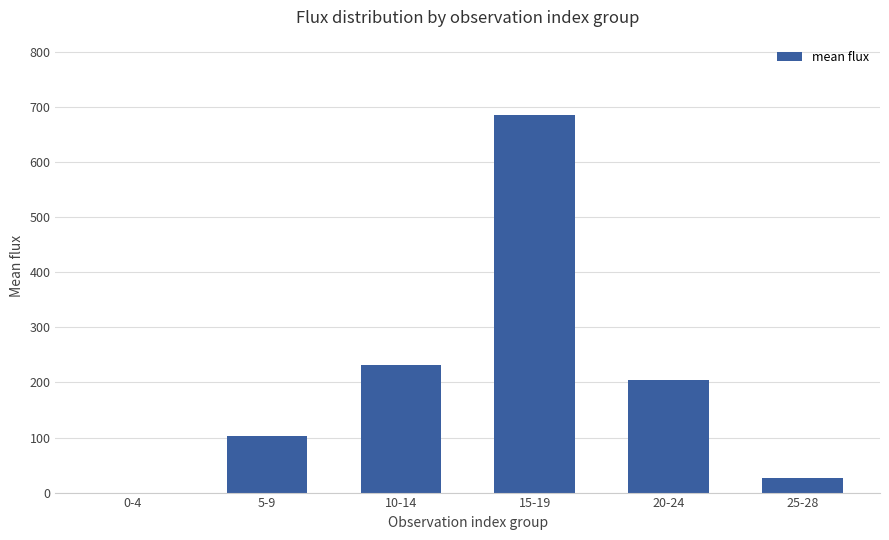

What is the sum of all values?

1251.2